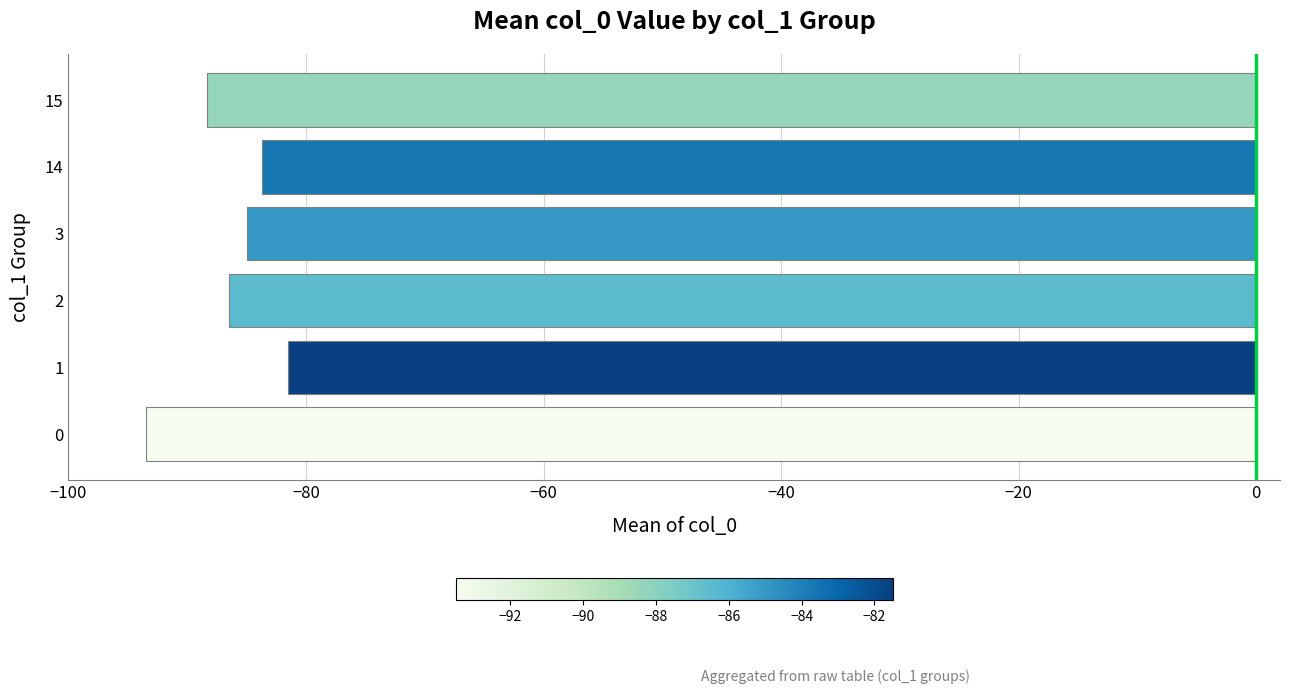

What is the greatest value displayed?

-81.5